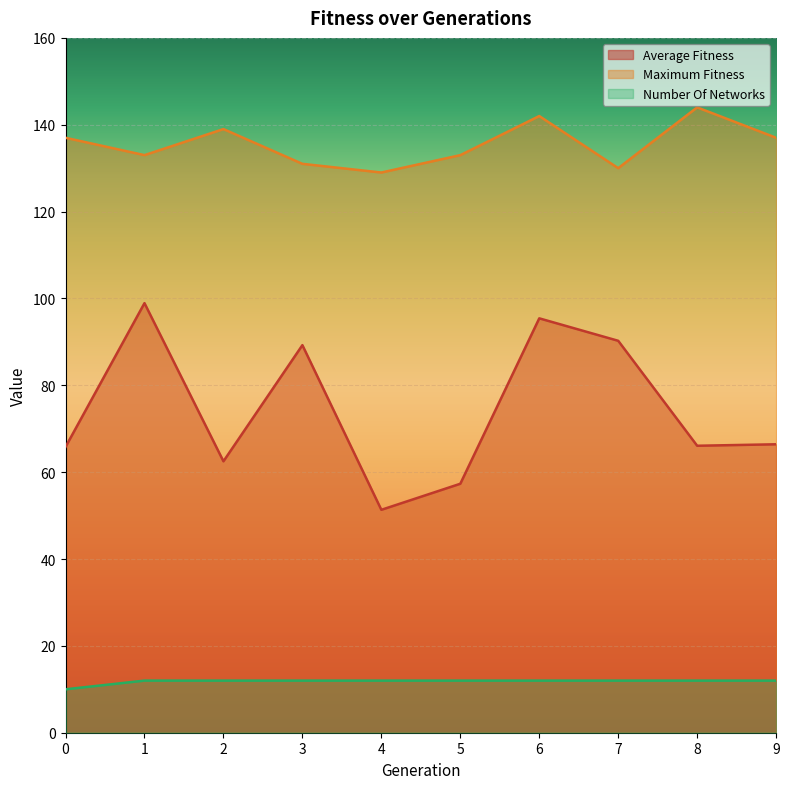

True or false: maximum_fitness and number_of_networks intersect in this chart.

False